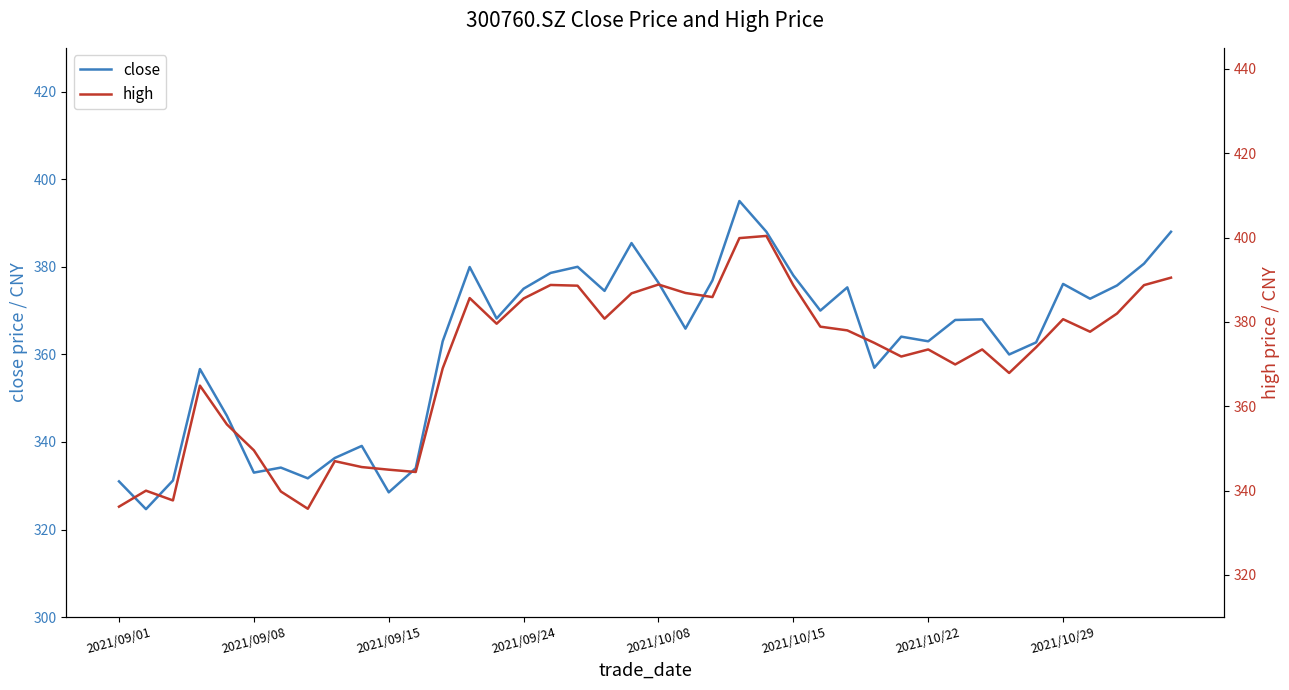

Reading right to left, transcribe all the data shown in this chart.

close: 388.0	380.7	375.7	372.7	376.1	362.7	360.0	368.0	367.9	363.0	364.1	356.9	375.3	370.0	378.0	388.0	395.0	376.9	365.9	376.4	385.4	374.5	380.0	378.6	375.0	368.2	379.9	363.0	334.0	328.5	339.1	336.3	331.7	334.1	333.0	346.0	356.6	331.2	324.7	331.0
high: 390.5	388.7	382.0	377.7	380.6	374.0	367.9	373.5	369.9	373.5	371.8	375.0	378.0	378.9	388.7	400.4	399.9	385.9	386.9	388.9	386.8	380.8	388.6	388.8	385.6	379.6	385.7	369.0	344.4	345.0	345.6	347.0	335.7	339.8	349.6	355.7	364.9	337.7	340.0	336.2